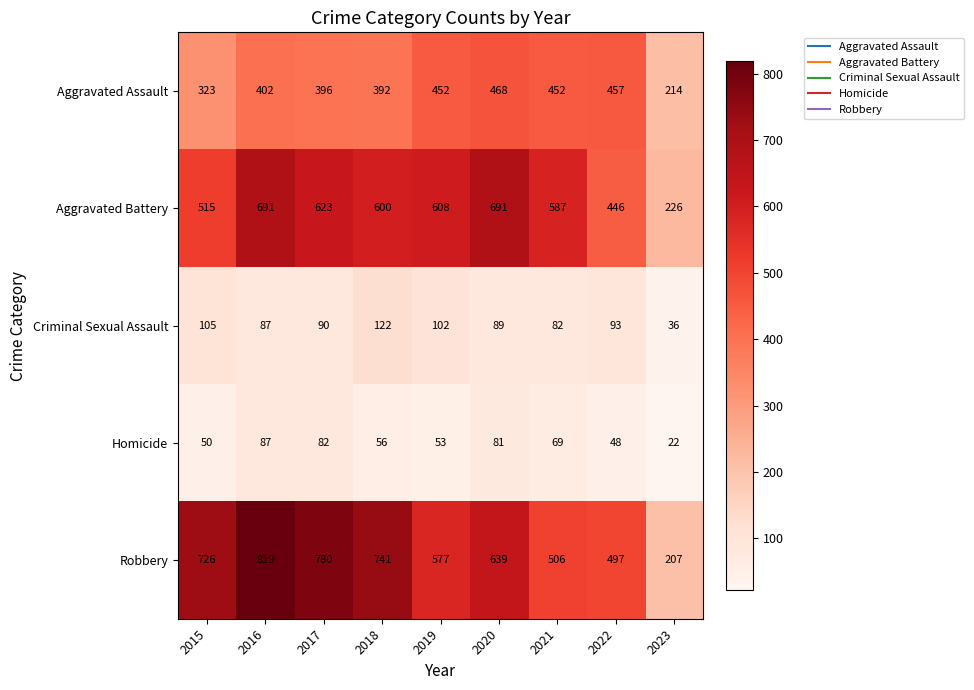

What is the minimum value shown in the chart?

22